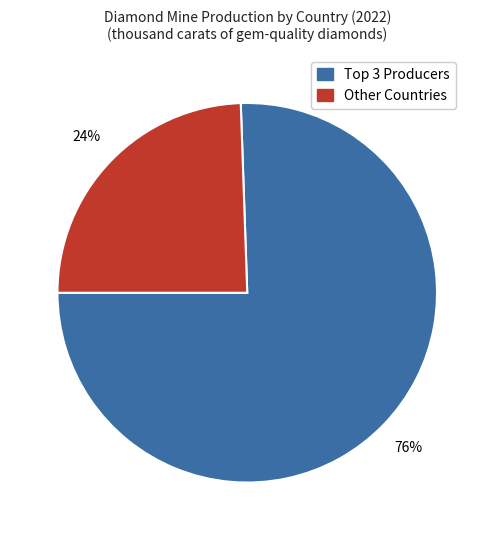

Is there a majority slice in this chart?

Yes